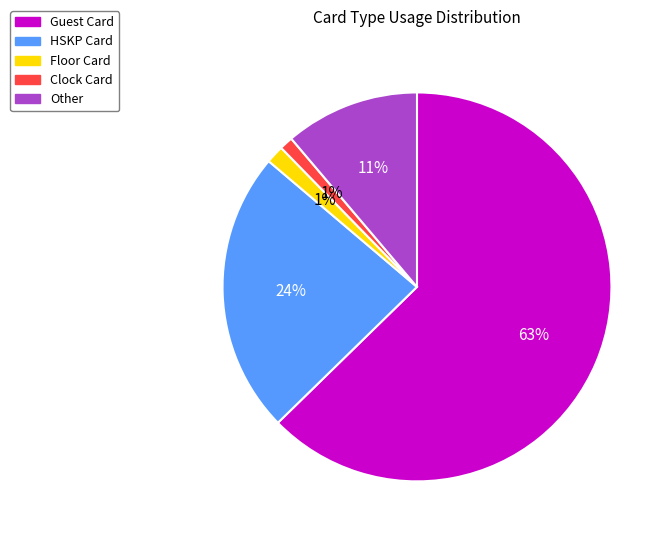

Which slice is the largest?

Guest Card